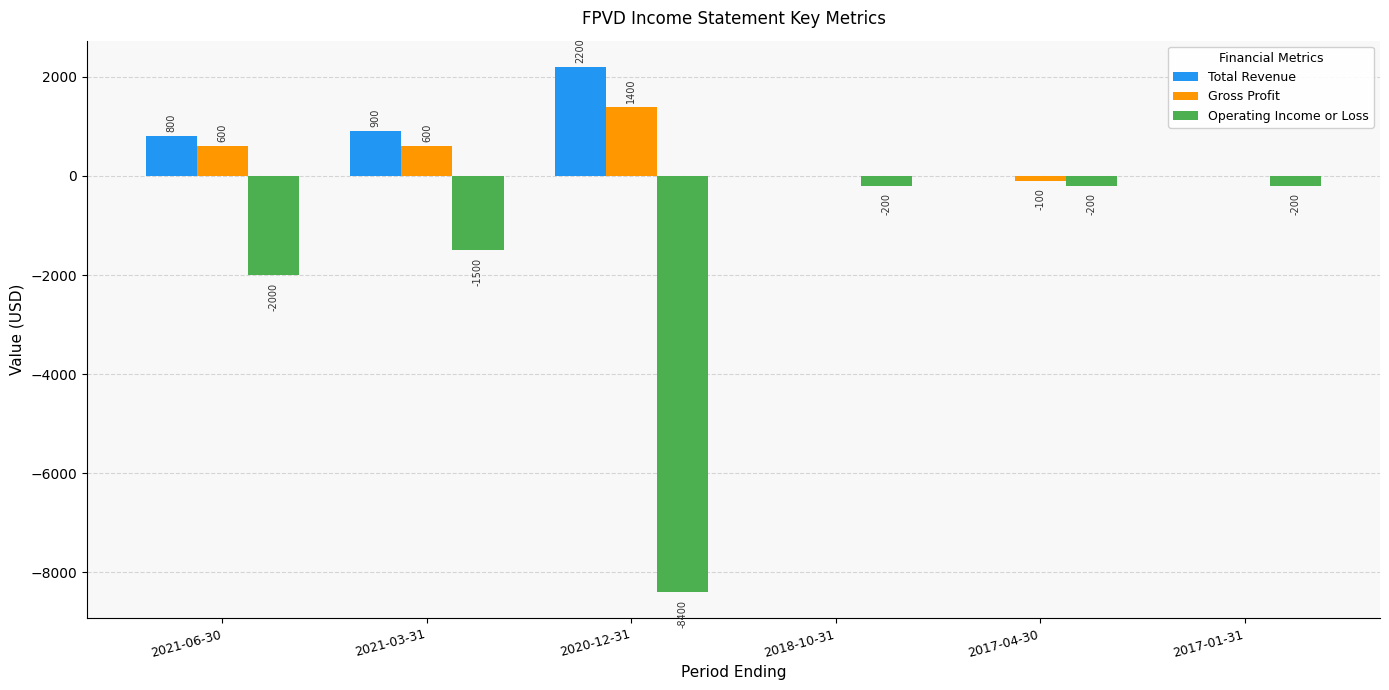

How many groups of bars are there?

6